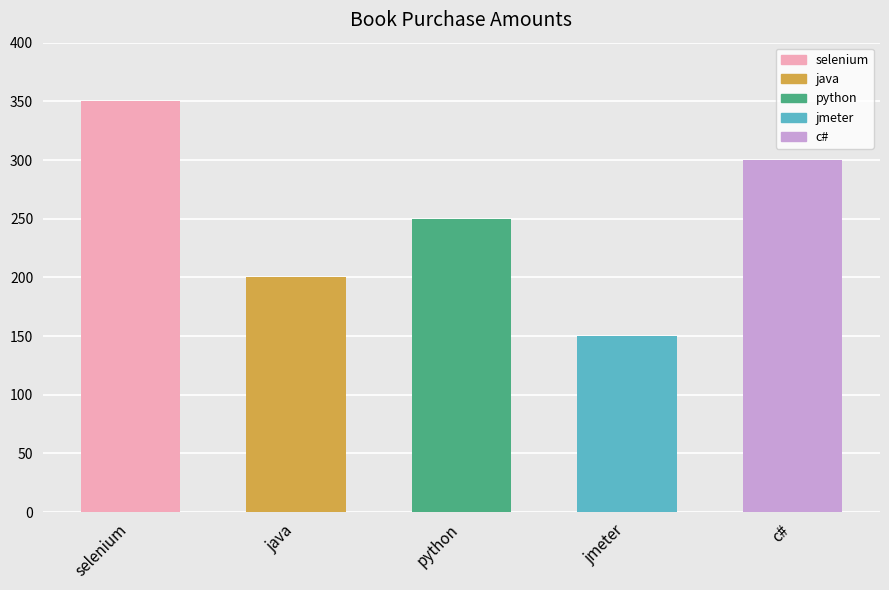

What is the minimum value shown in the chart?

150